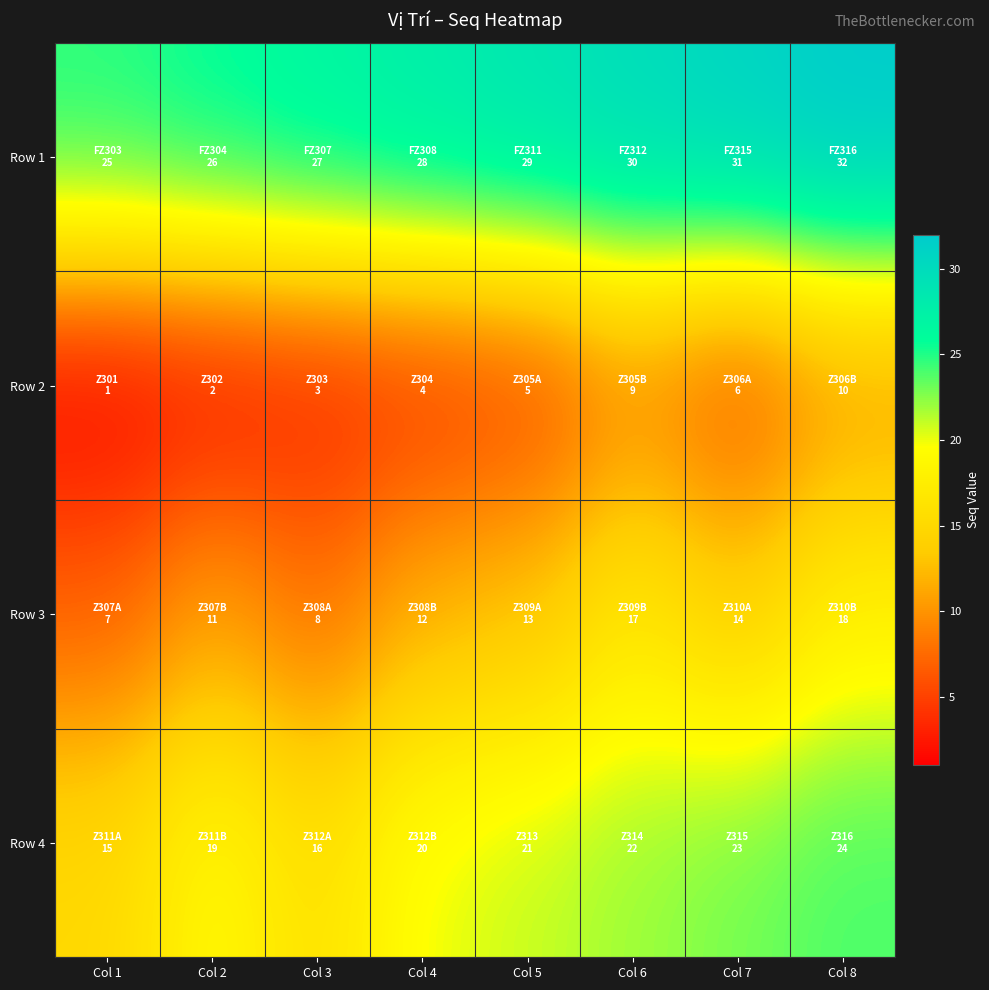

List the series in order of their overall mean, lowest first.

Row 2, Row 3, Row 4, Row 1